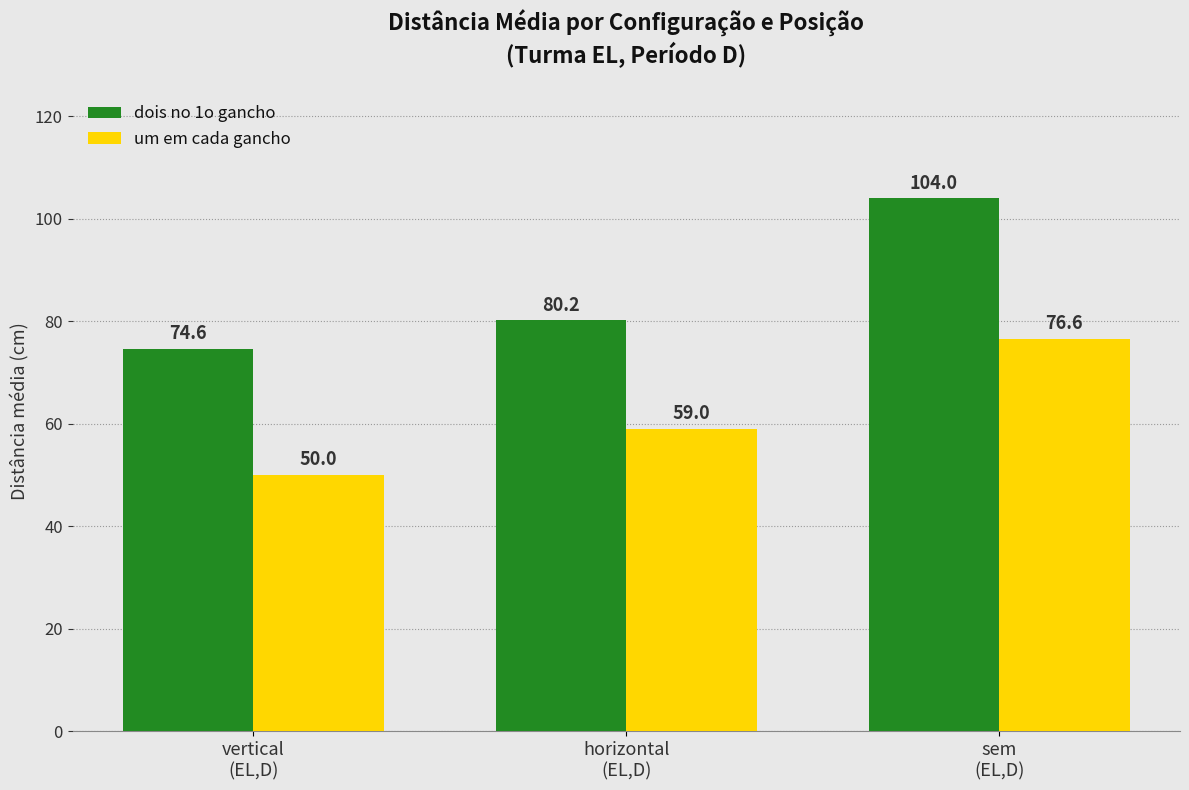

What is the highest value of the um em cada gancho series?

76.6